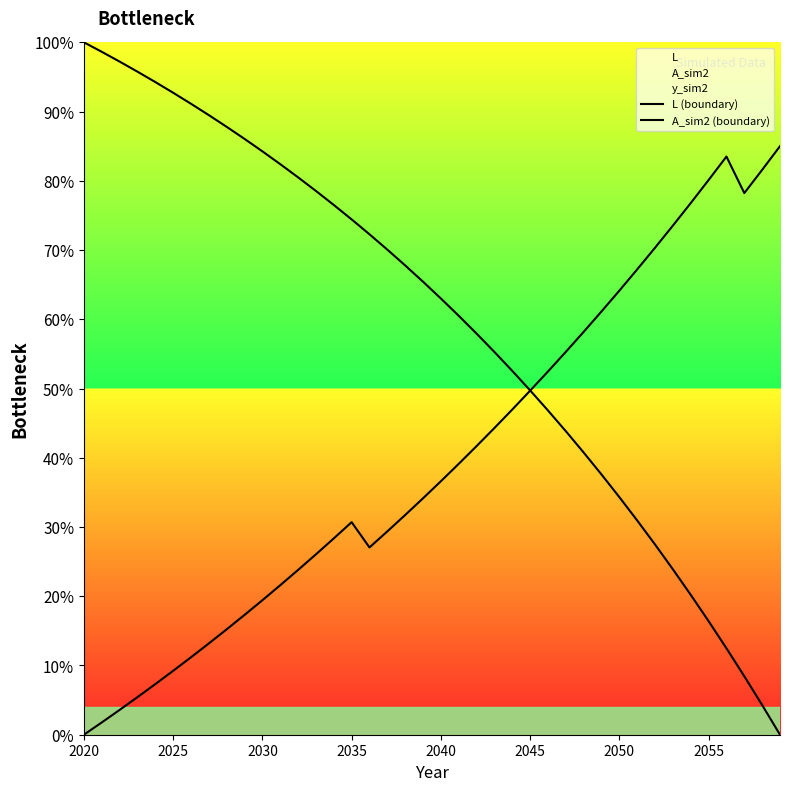

Is the value of A_sim2 (boundary) at 2020 greater than the value of L (boundary) at 24?

No